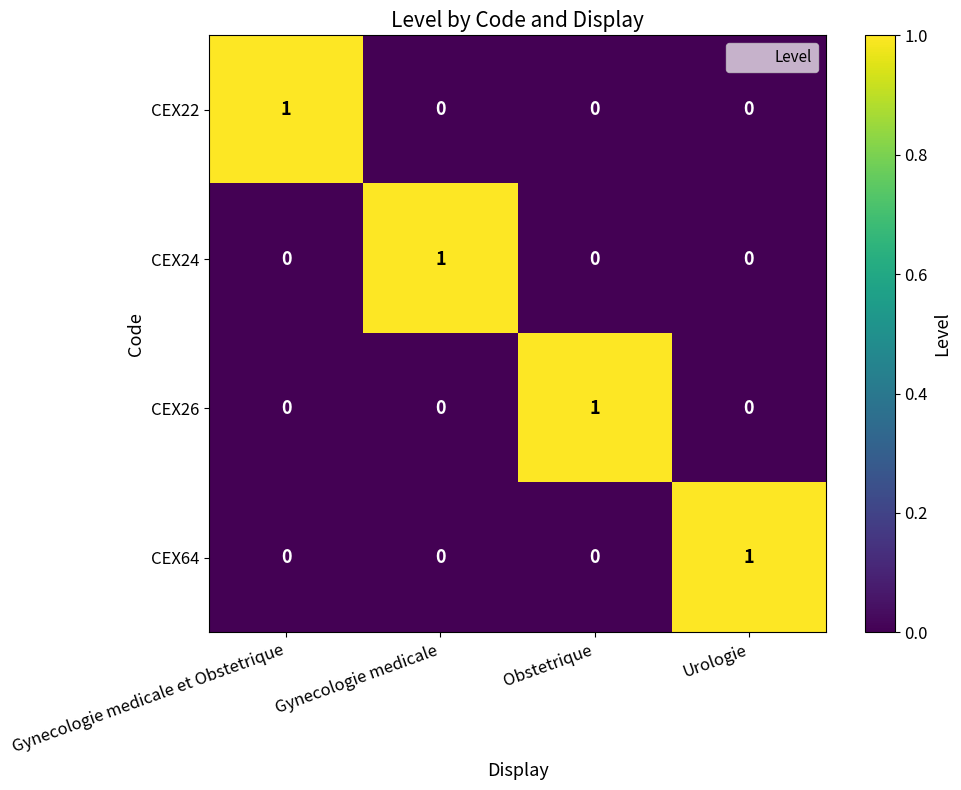

Reading left to right, transcribe all the data shown in this chart.

CEX22: 1	0	0	0
CEX24: 0	1	0	0
CEX26: 0	0	1	0
CEX64: 0	0	0	1